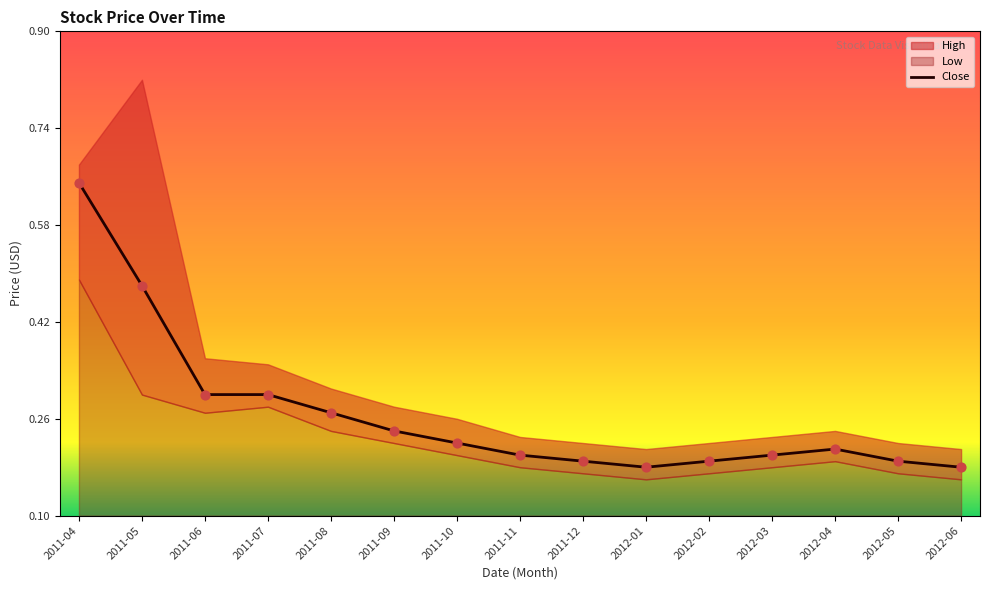

What is the change in value from 2011-06 to 2012-05?

-0.1